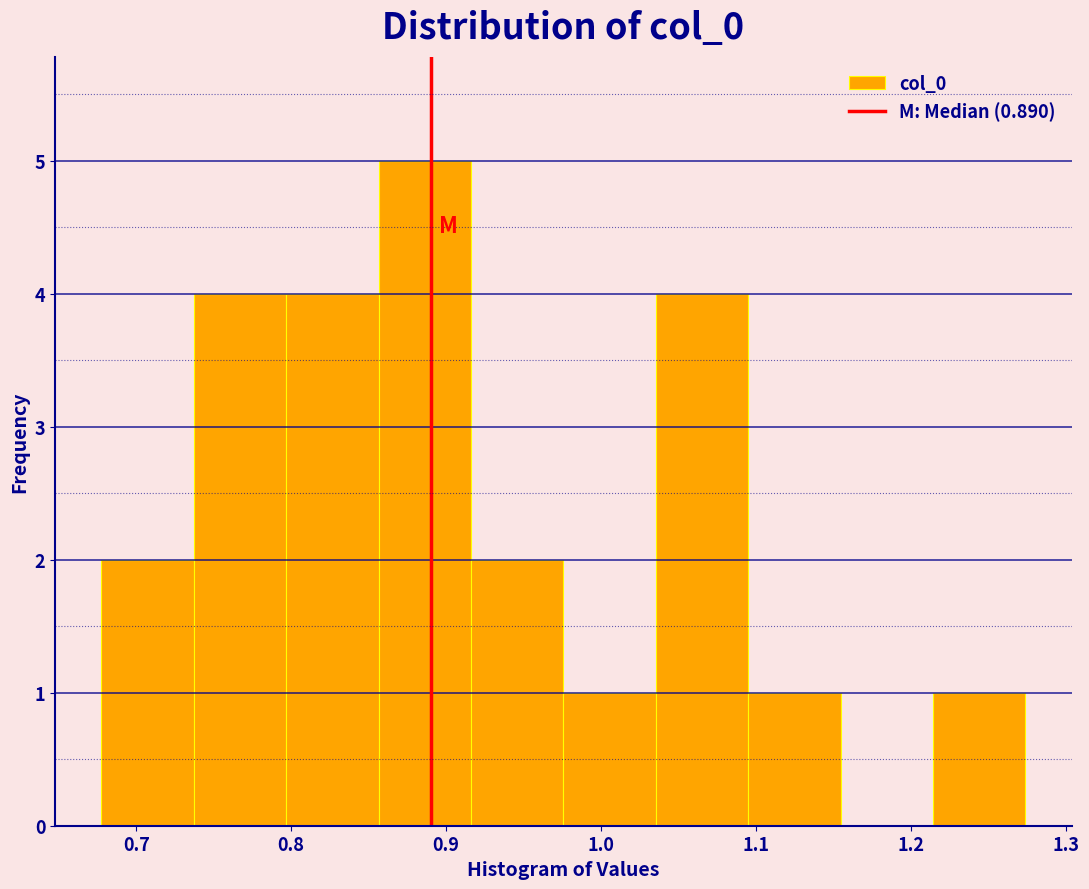

Reading left to right, transcribe this chart: for each bar, give the range it covers on the x-axis and its height. Neither the bar edges nor the heights are printed on the chart, so give them approximately, as read against the axes.

0.68 to 0.74: 2
0.74 to 0.80: 4
0.80 to 0.86: 4
0.86 to 0.92: 5
0.92 to 0.98: 2
0.98 to 1.04: 1
1.04 to 1.10: 4
1.10 to 1.15: 1
1.15 to 1.21: 0
1.21 to 1.27: 1